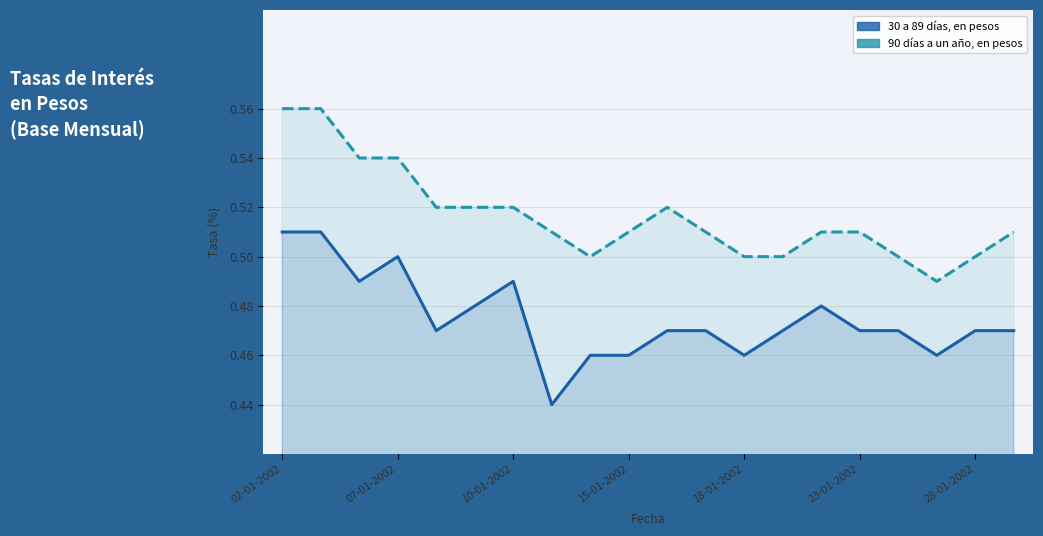

What is the difference between the second highest and minimum values in the 90 días a un año, en pesos (base mensual) series?

0.1